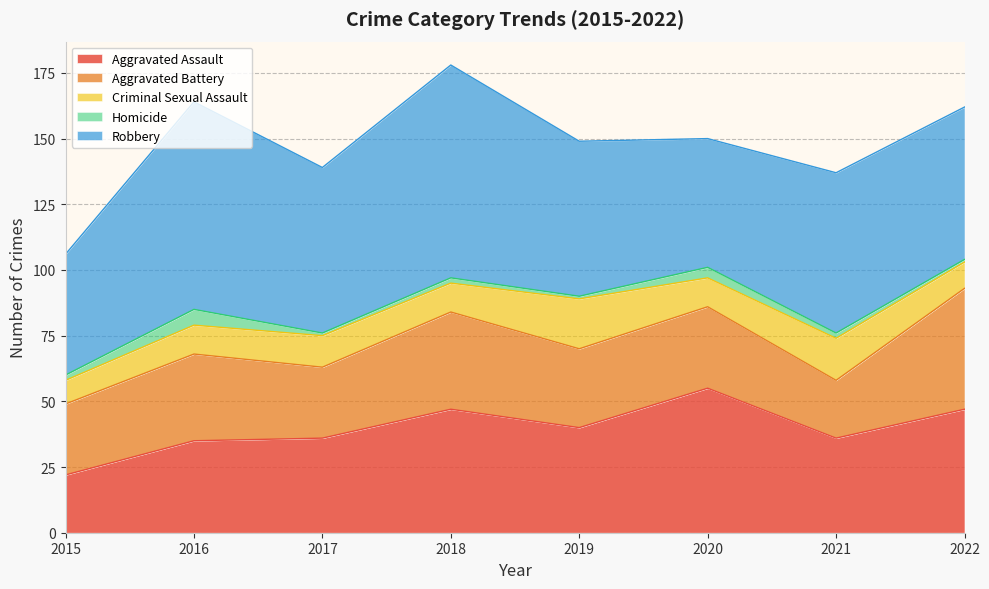

Which series has the largest range (max minus min)?

Robbery